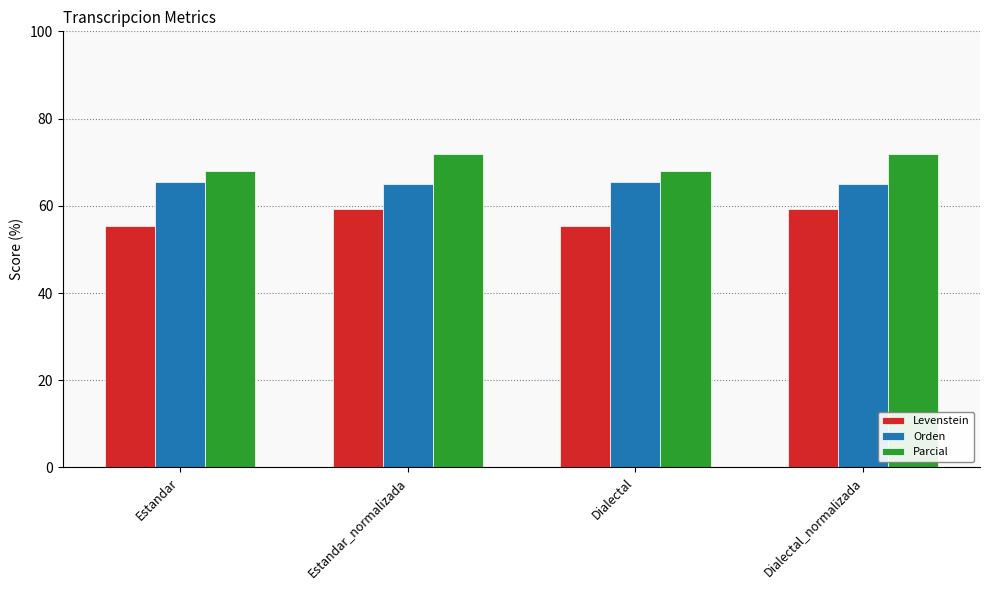

Is it true that Levenstein equals 59.2 at Estandar_normalizada?

True